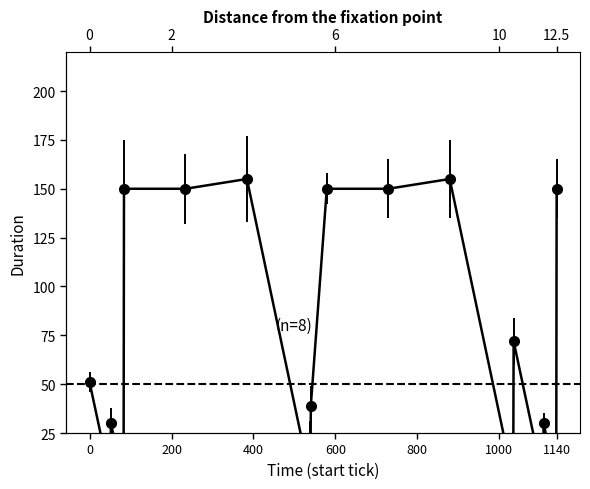

Count the number of data series in this chart.

1